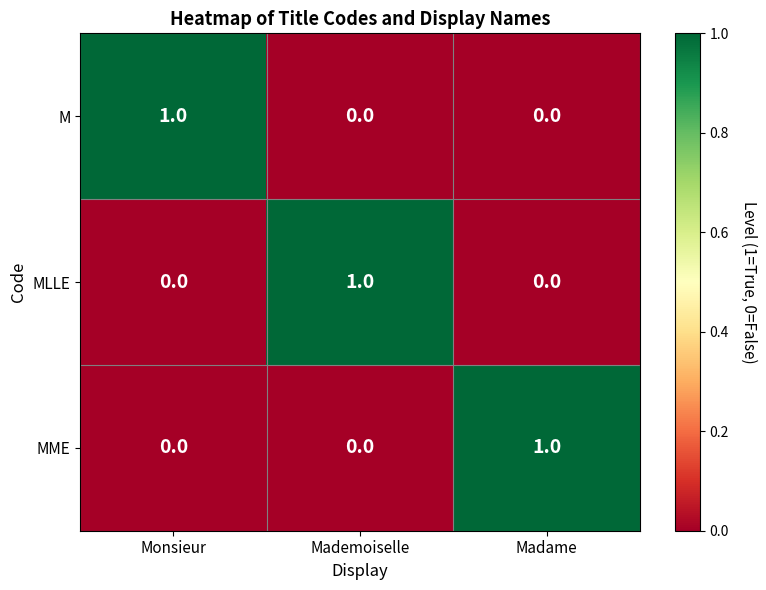

Reading left to right, what are all the values shown in this chart?

M: Monsieur=1	Mademoiselle=0	Madame=0
MLLE: Monsieur=0	Mademoiselle=1	Madame=0
MME: Monsieur=0	Mademoiselle=0	Madame=1